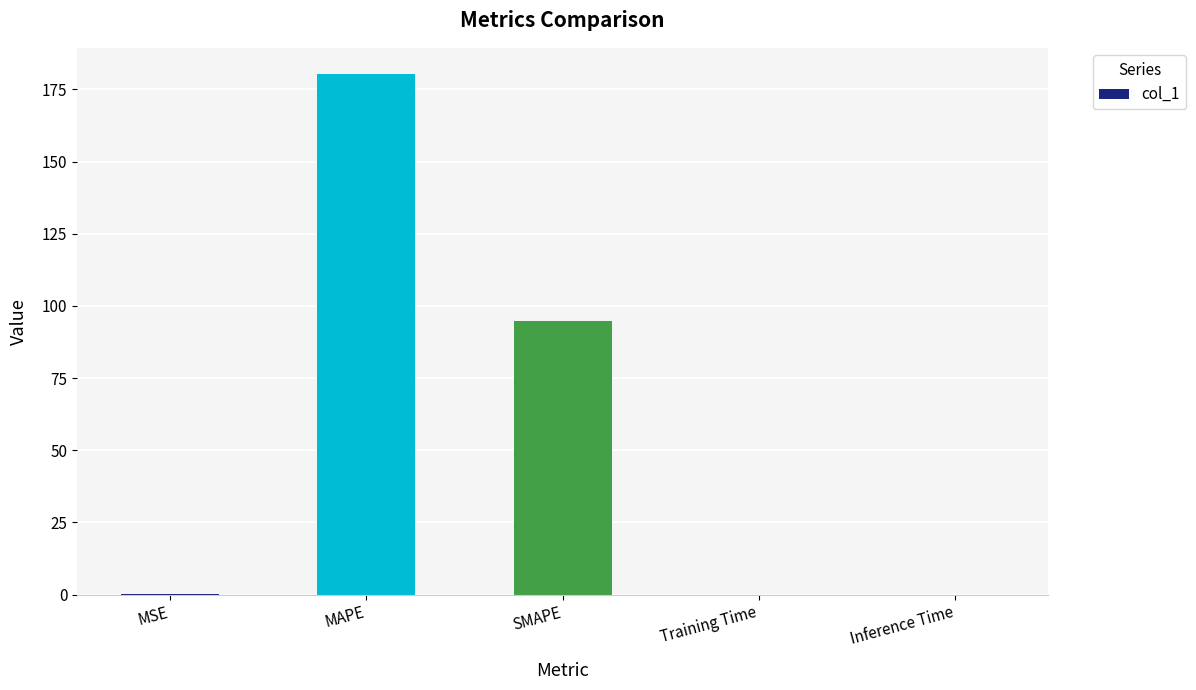

What is the sum of all values?

275.3